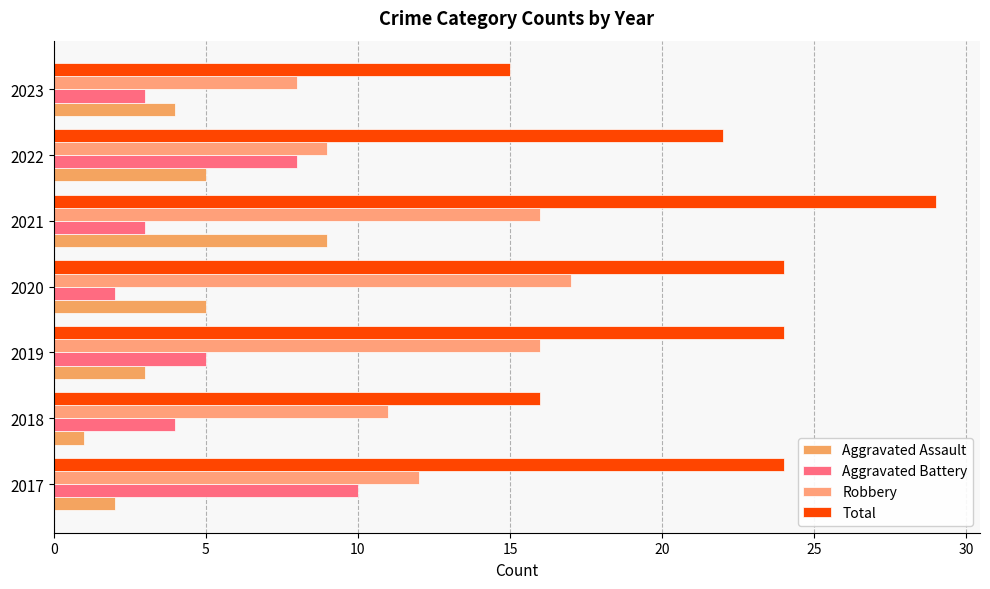

How many series are shown in this chart?

4